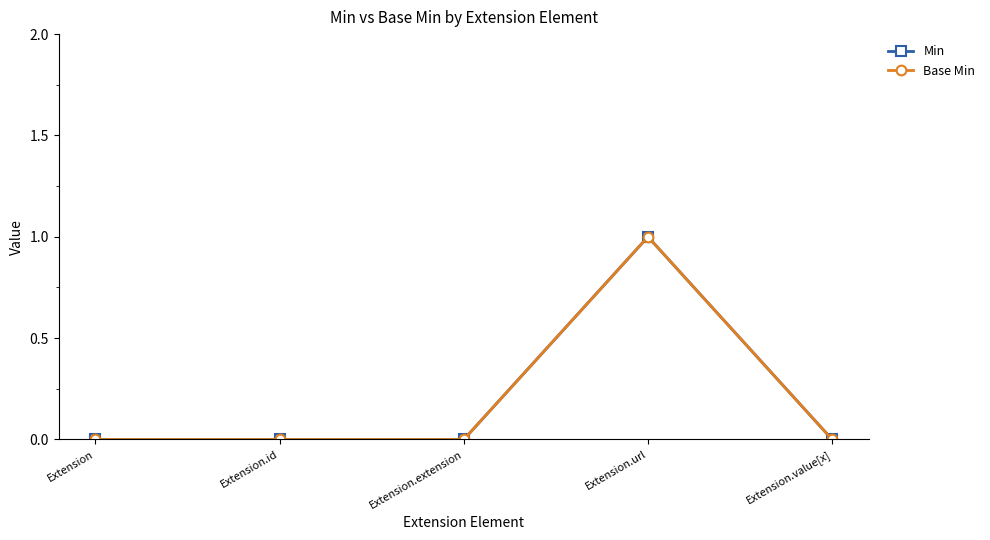

True or false: Base Min and Min cross at least once.

False